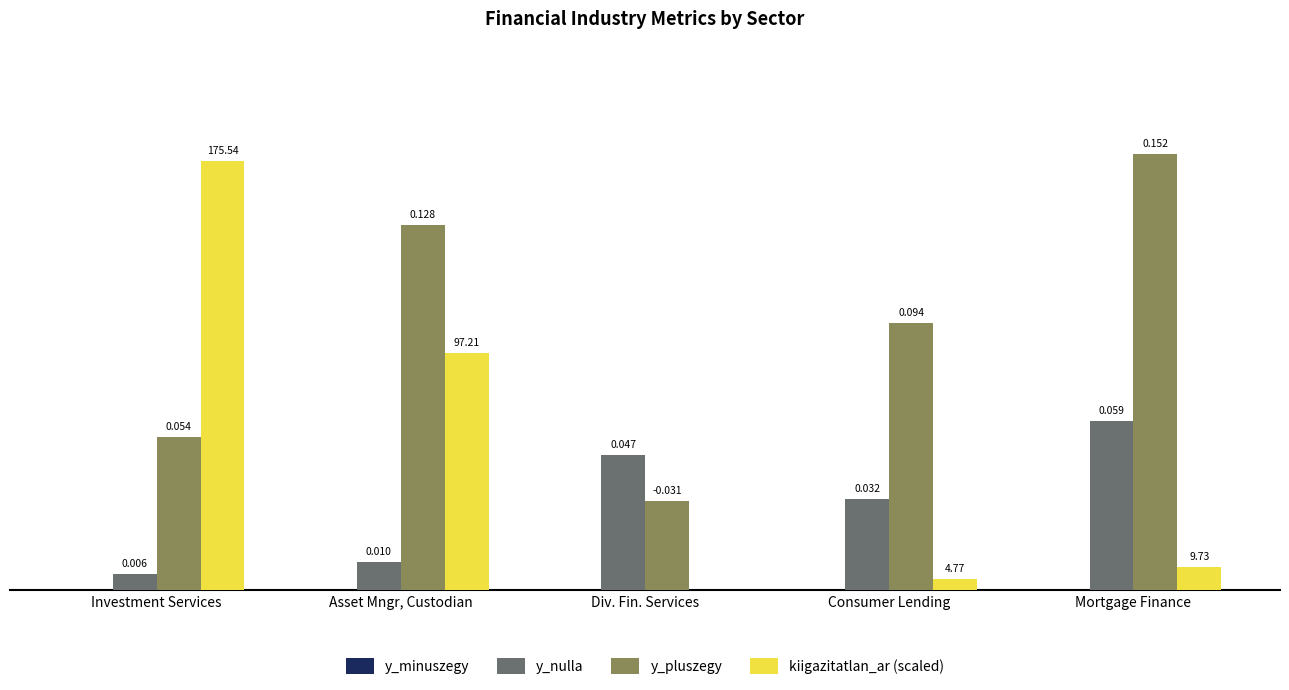

Which series changed the most between Div. Fin. Services and Mortgage Finance?

y_pluszegy